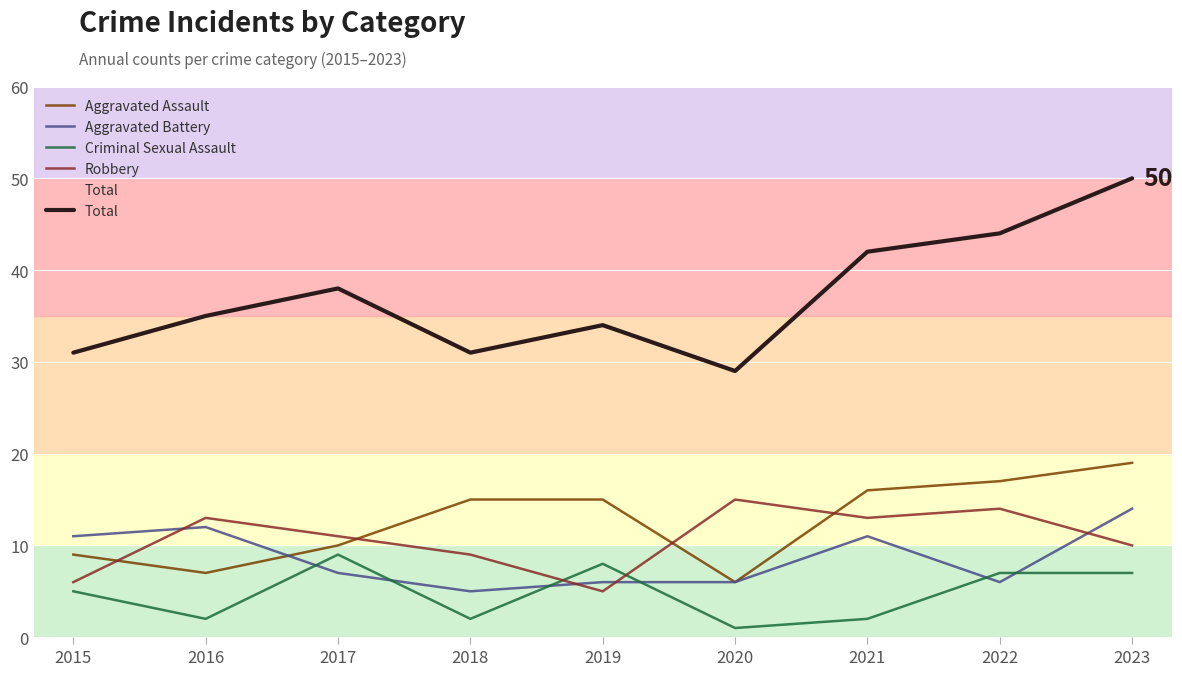

Is it true that Total equals 14 at 2016?

False